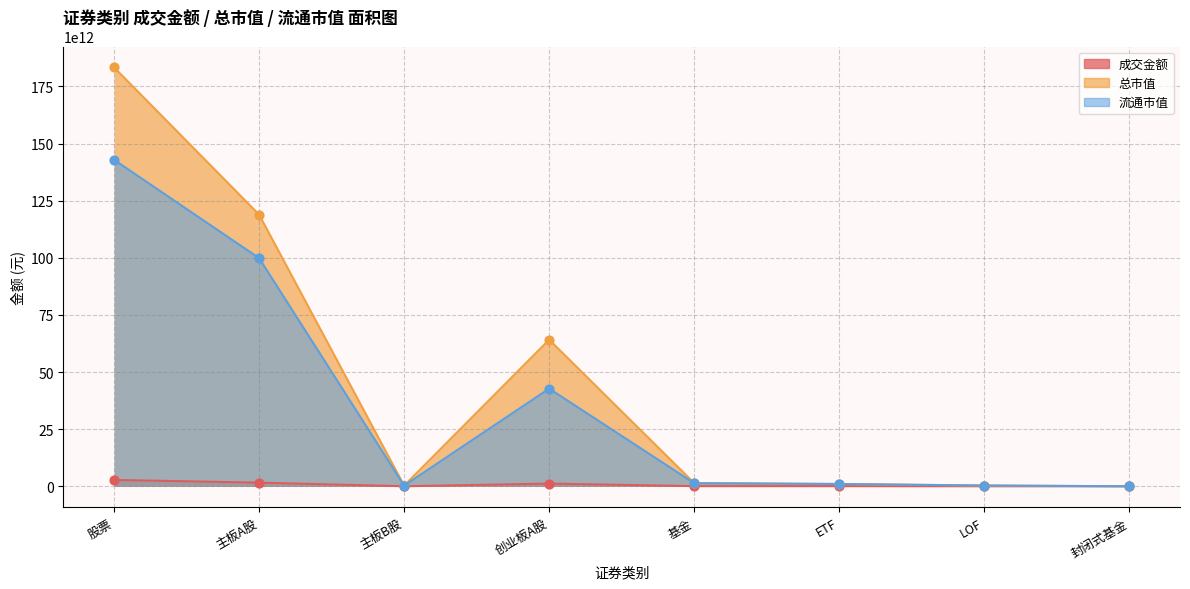

Is the value of 成交金额 at 主板A股 greater than the value of 流通市值 at LOF?

Yes